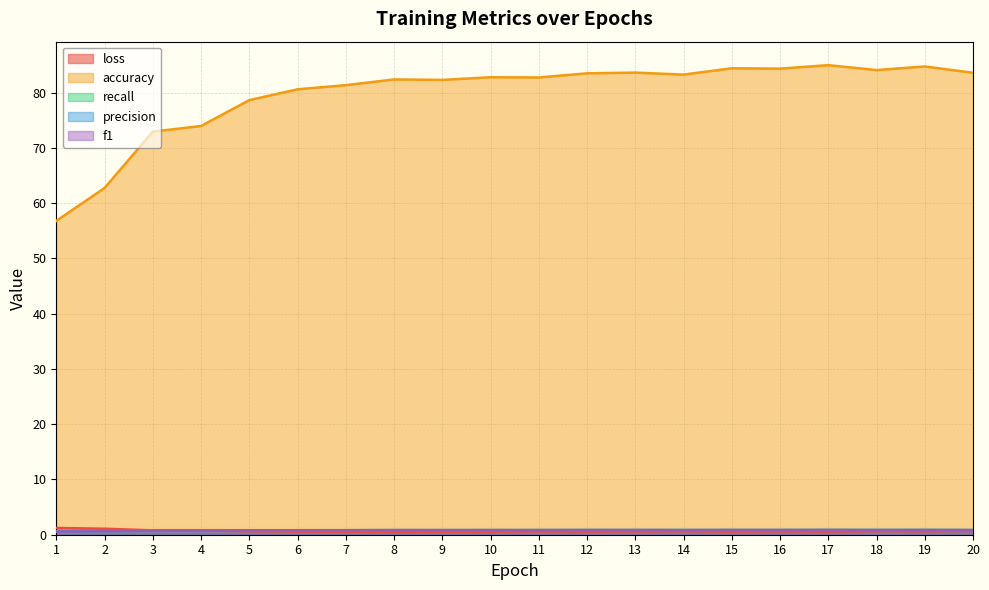

Which series has the widest spread of values?

accuracy